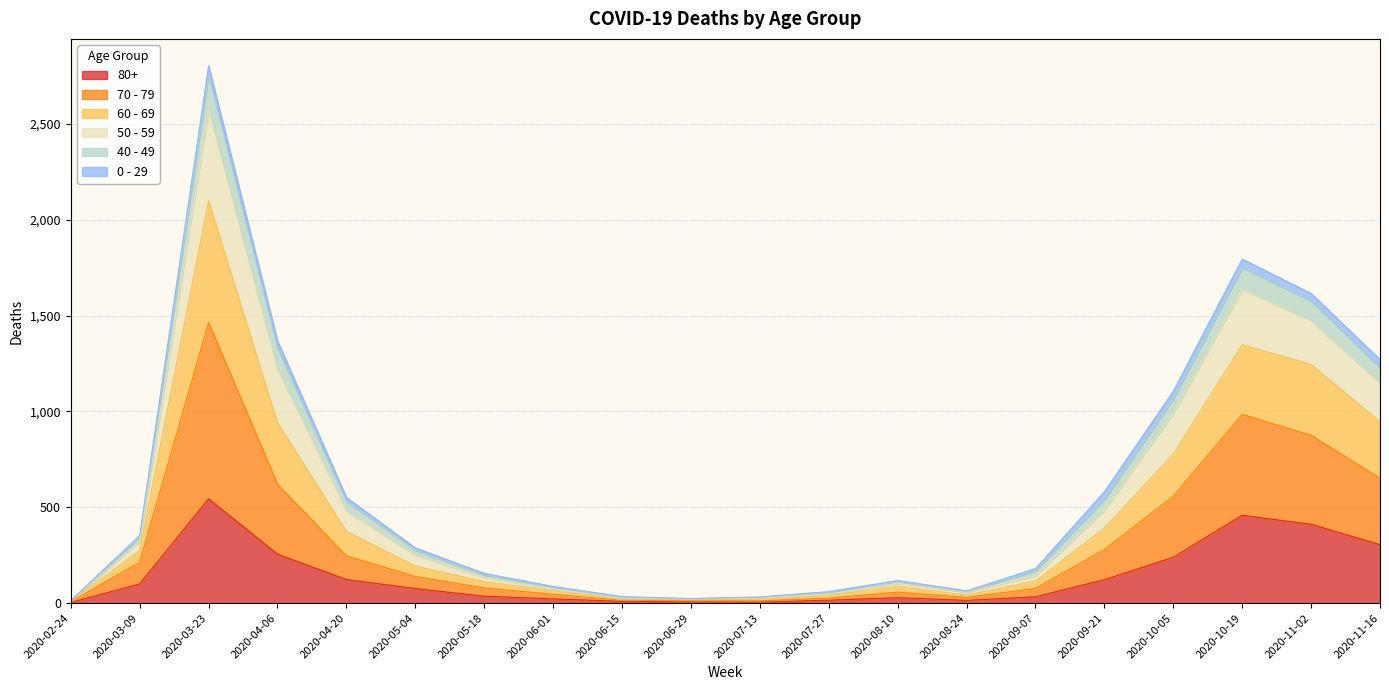

At which category is the sum across all series the highest?

2020-03-23